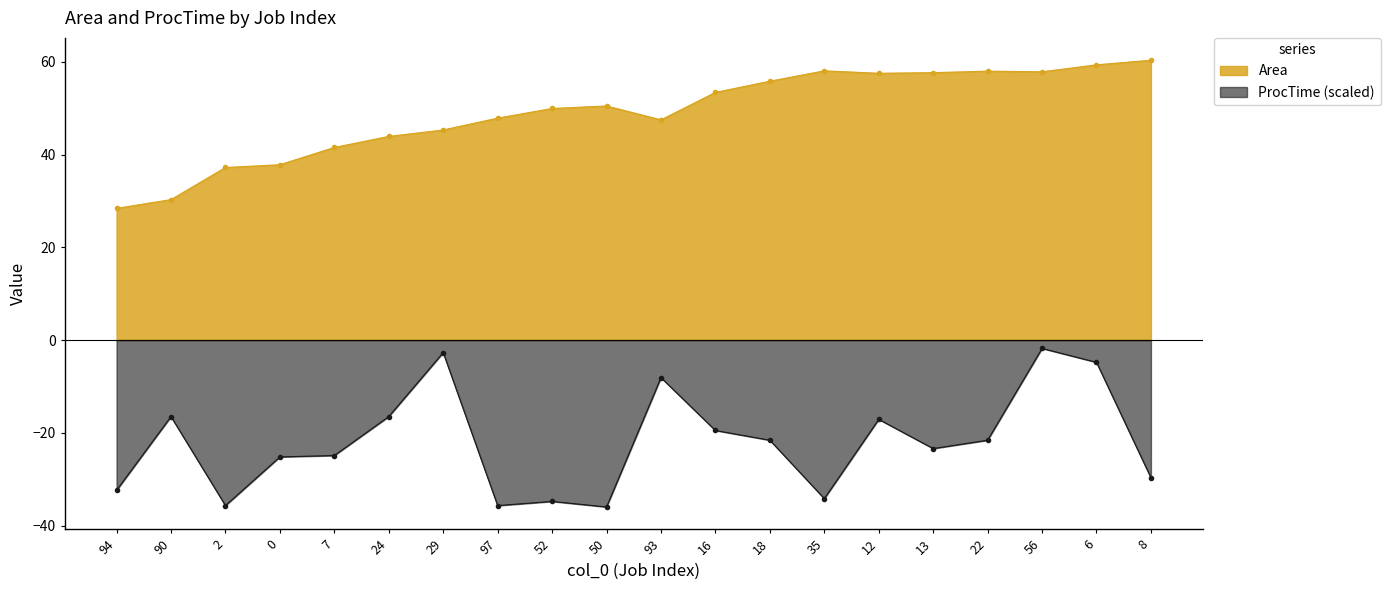

List the series in order of their overall mean, lowest first.

ProcTime (scaled), Area